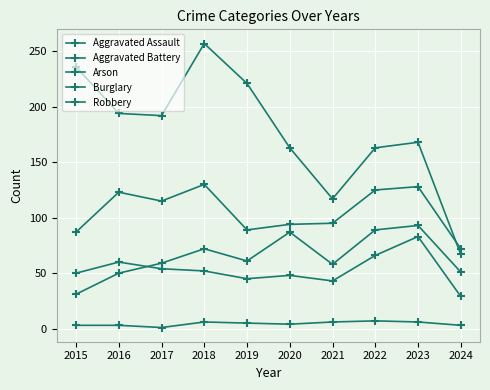

How many data points in Aggravated Assault are less than 61?

5